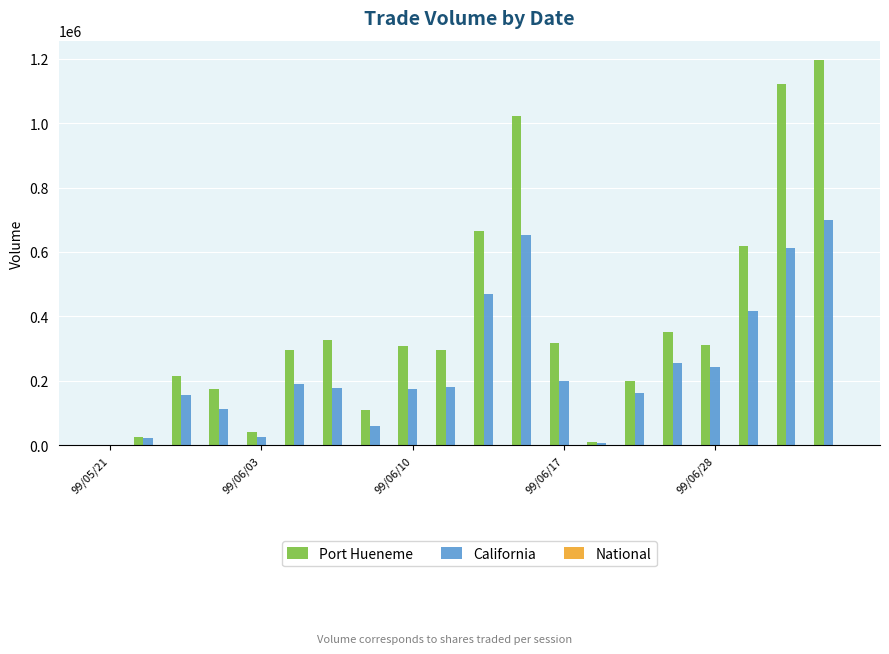

Which series has the largest total across all categories?

Port Hueneme